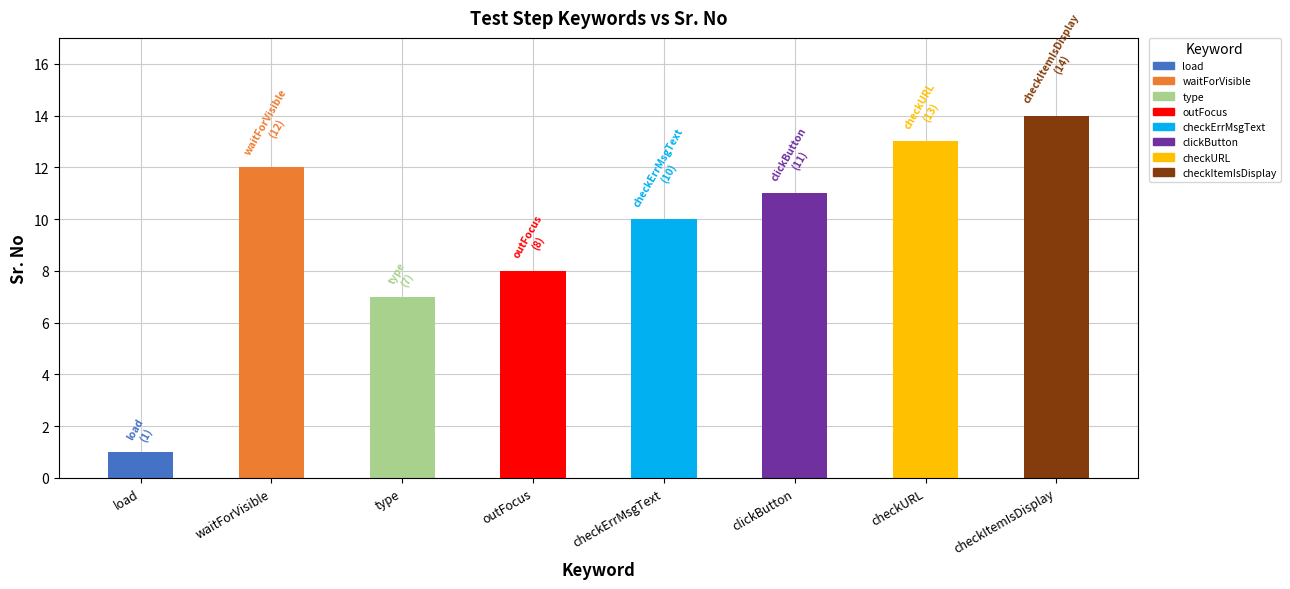

What is the minimum value shown in the chart?

1